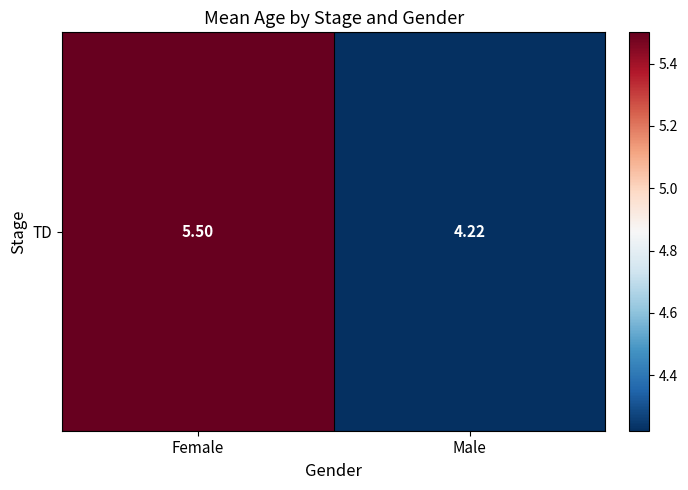

Is it true that the value at Female is 8.6?

False